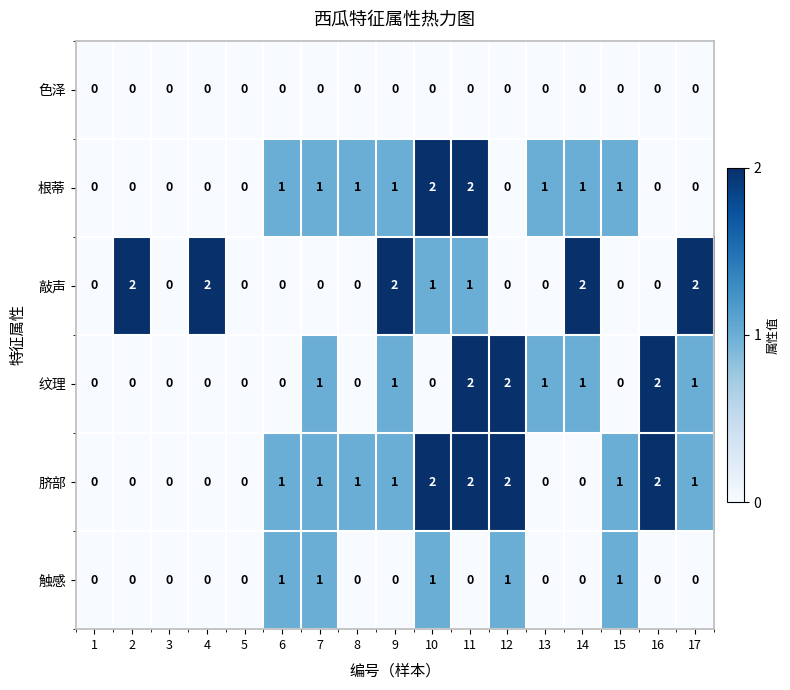

The value of 纹理 at 3 is 0. True or false?

True